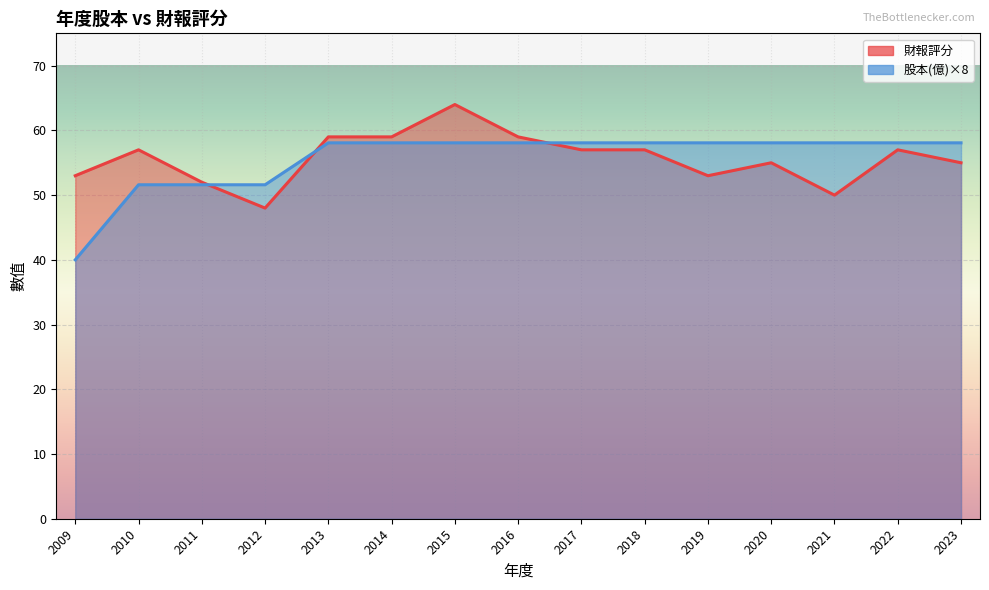

What is the total value across all series at 2009?

93.0